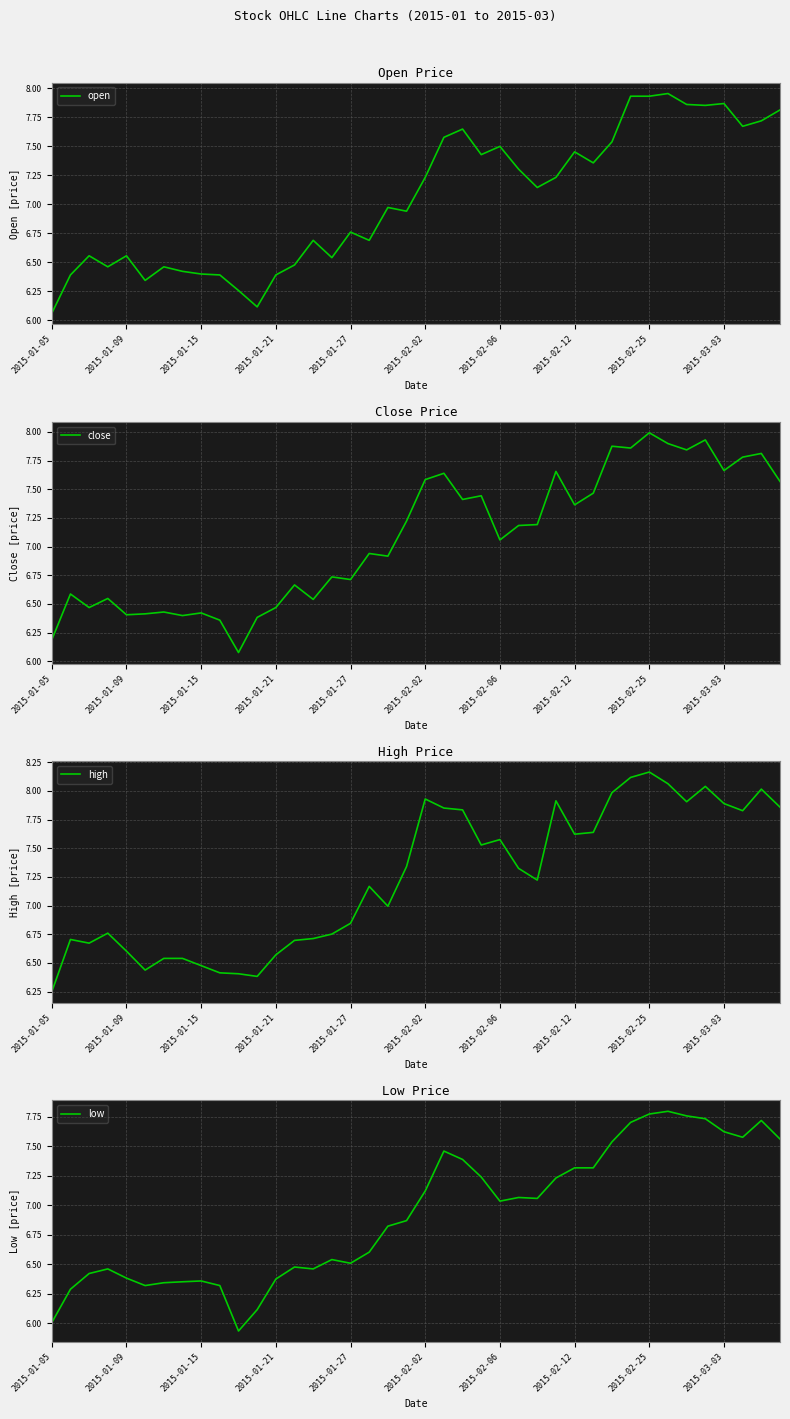

Where does the open series first go above 7?

2015-02-02